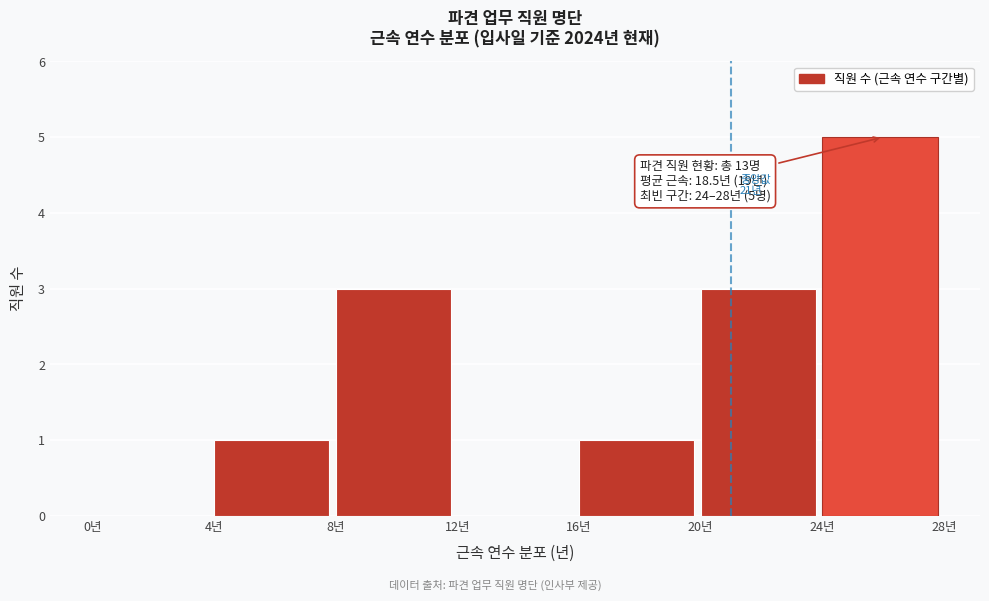

Over which range of the x-axis is the bar tallest?

24 to 28